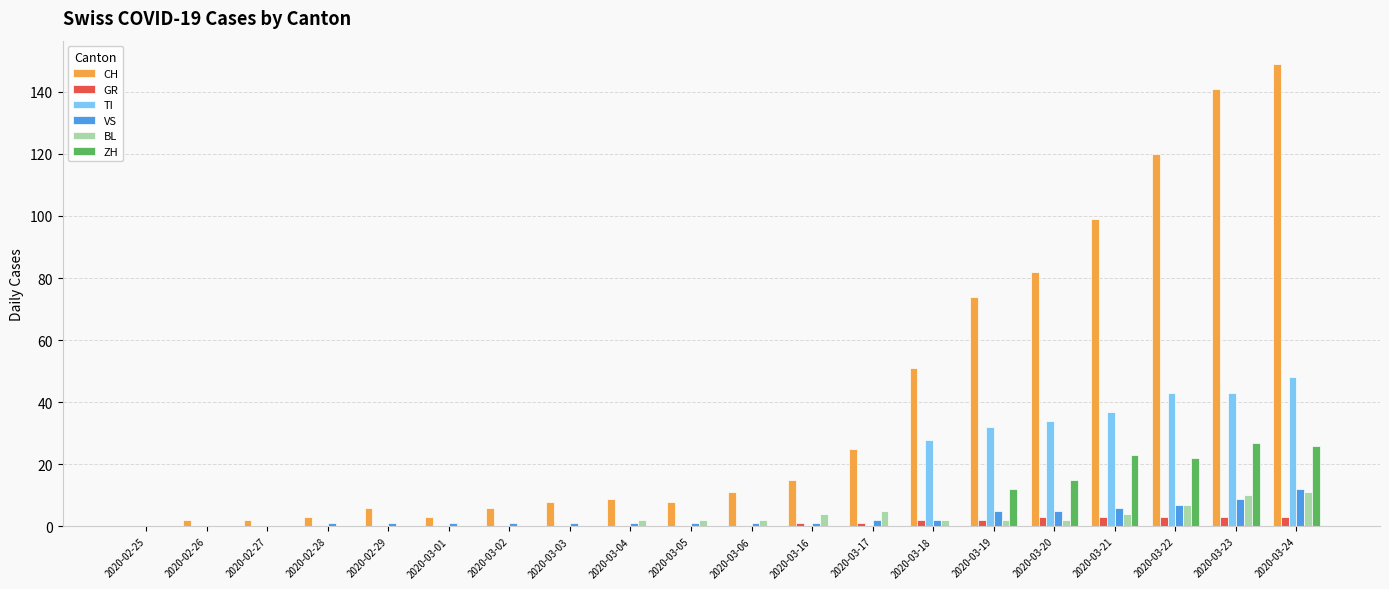

Between 2020-02-27 and 2020-03-03, which series saw the biggest shift?

CH